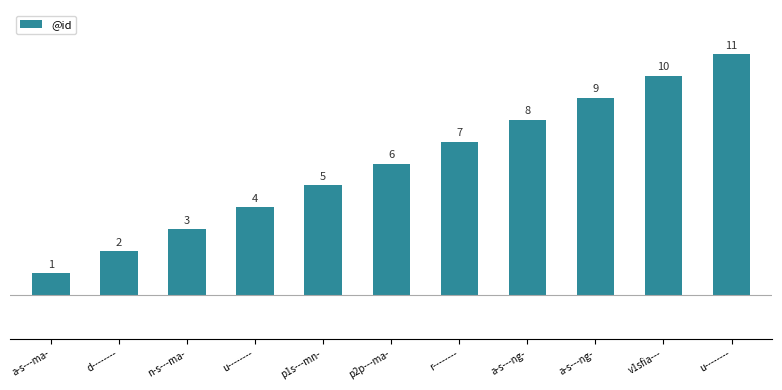

What is the change in value from a-s---ma- to u--------?

+3